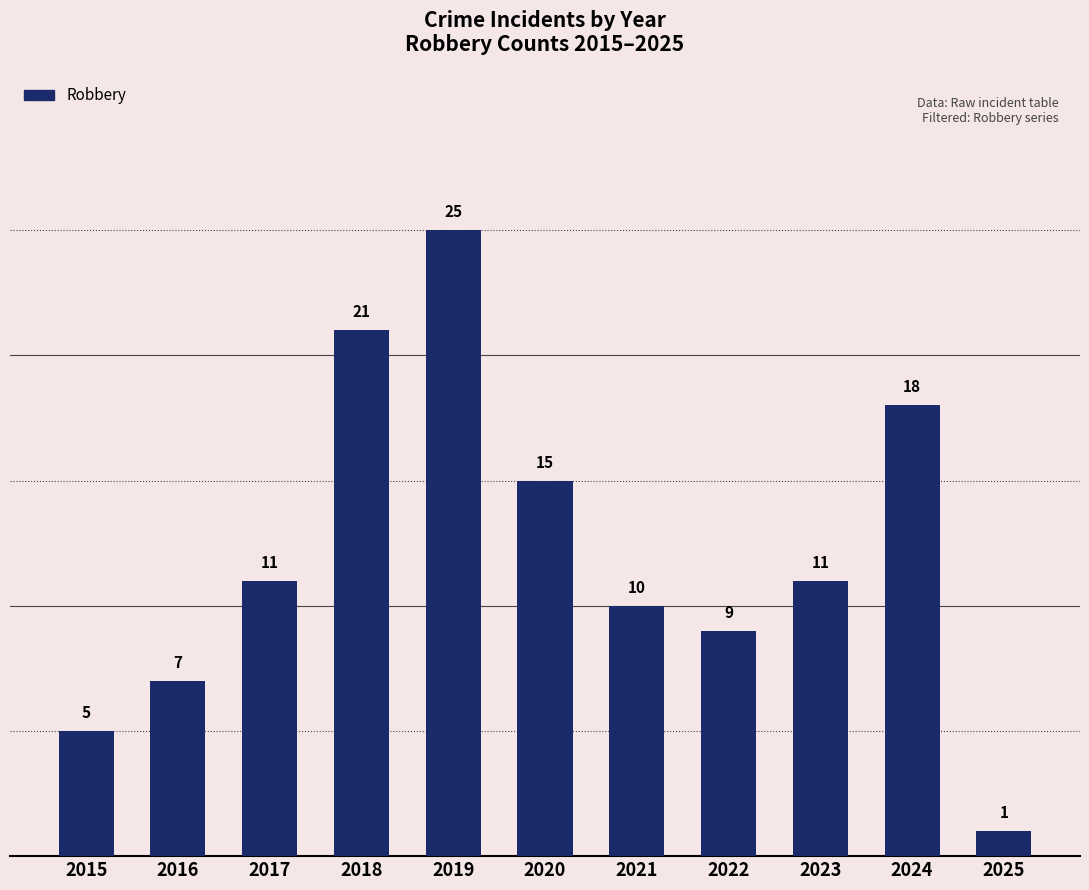

Does the chart contain stacked bars?

No